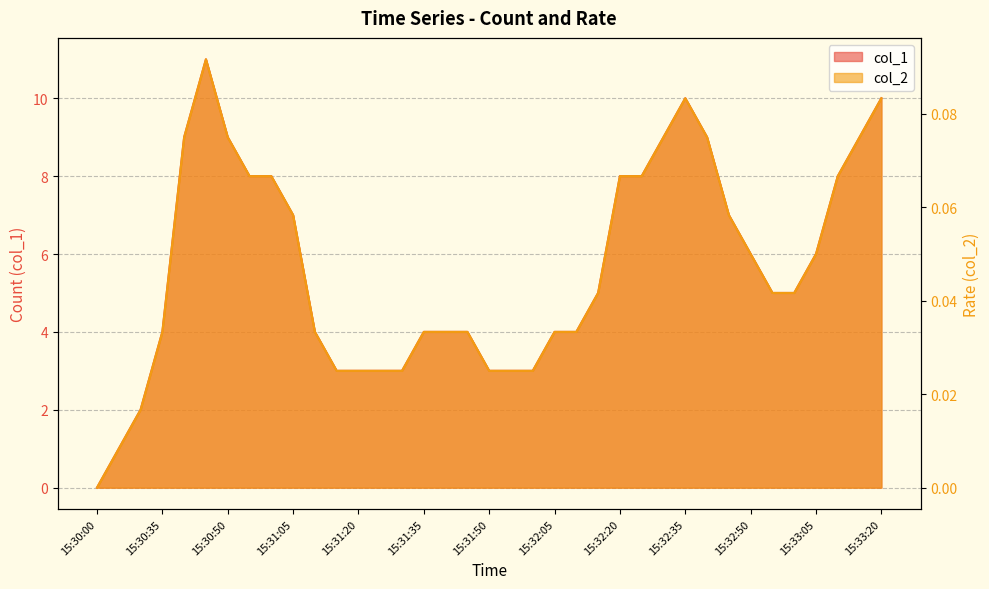

What is the label of the 26th point from the right?

15:31:15